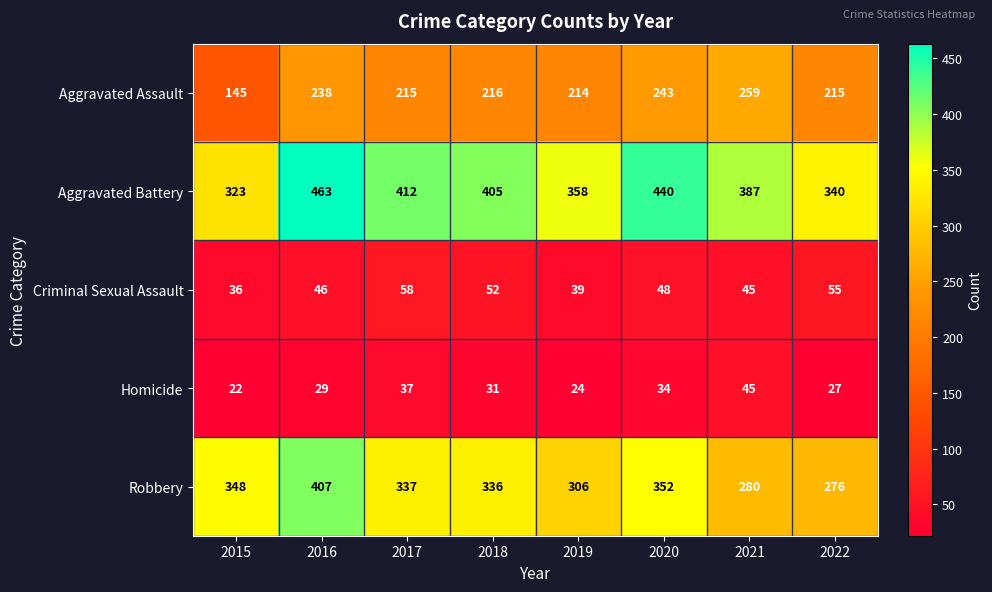

Which series has the largest total across all categories?

Aggravated Battery